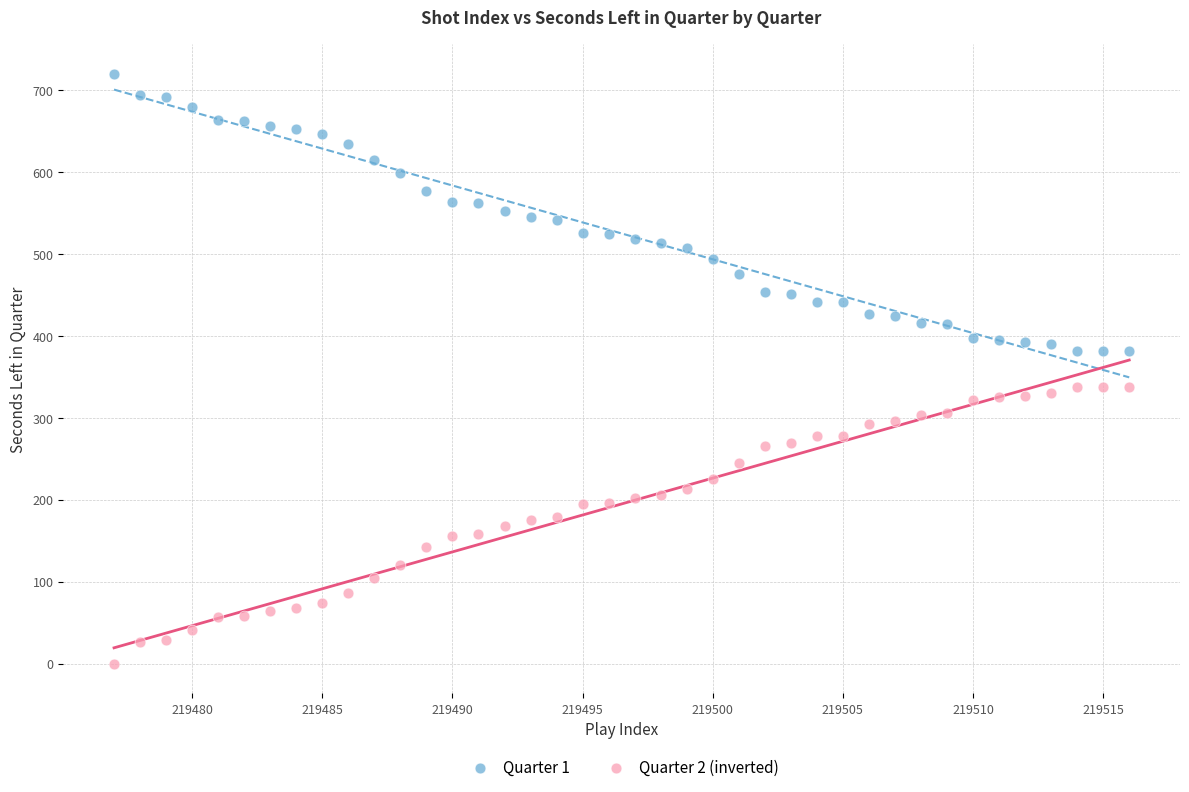

Across all data points, what is the range of Y values (max minus min)?

720